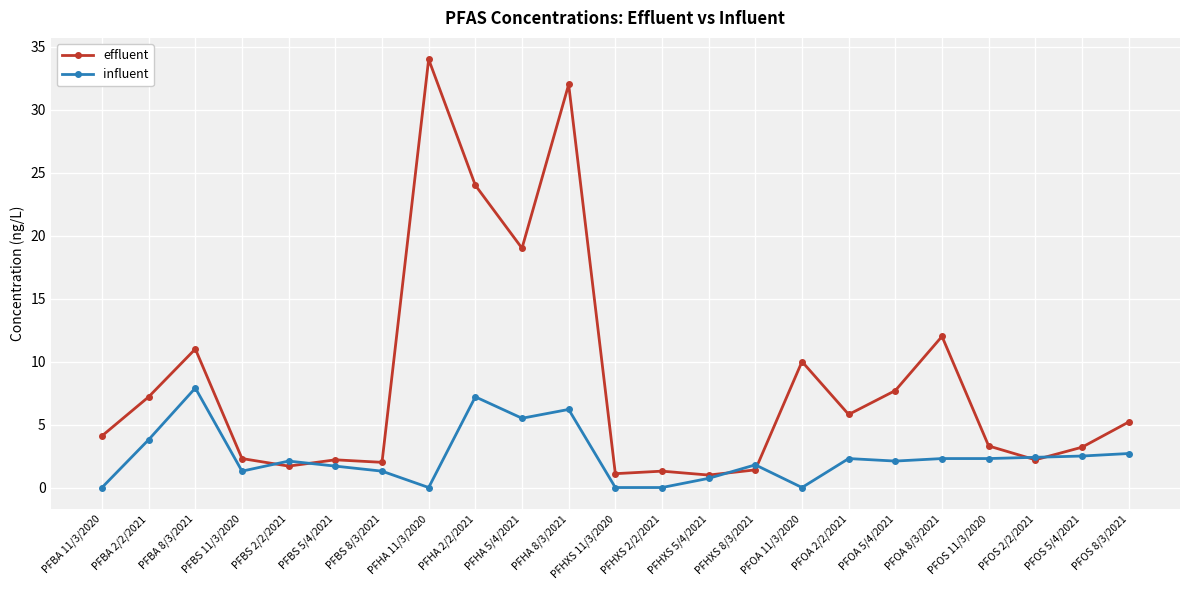

What is the difference between the maximum and second lowest values in the influent series?

7.9